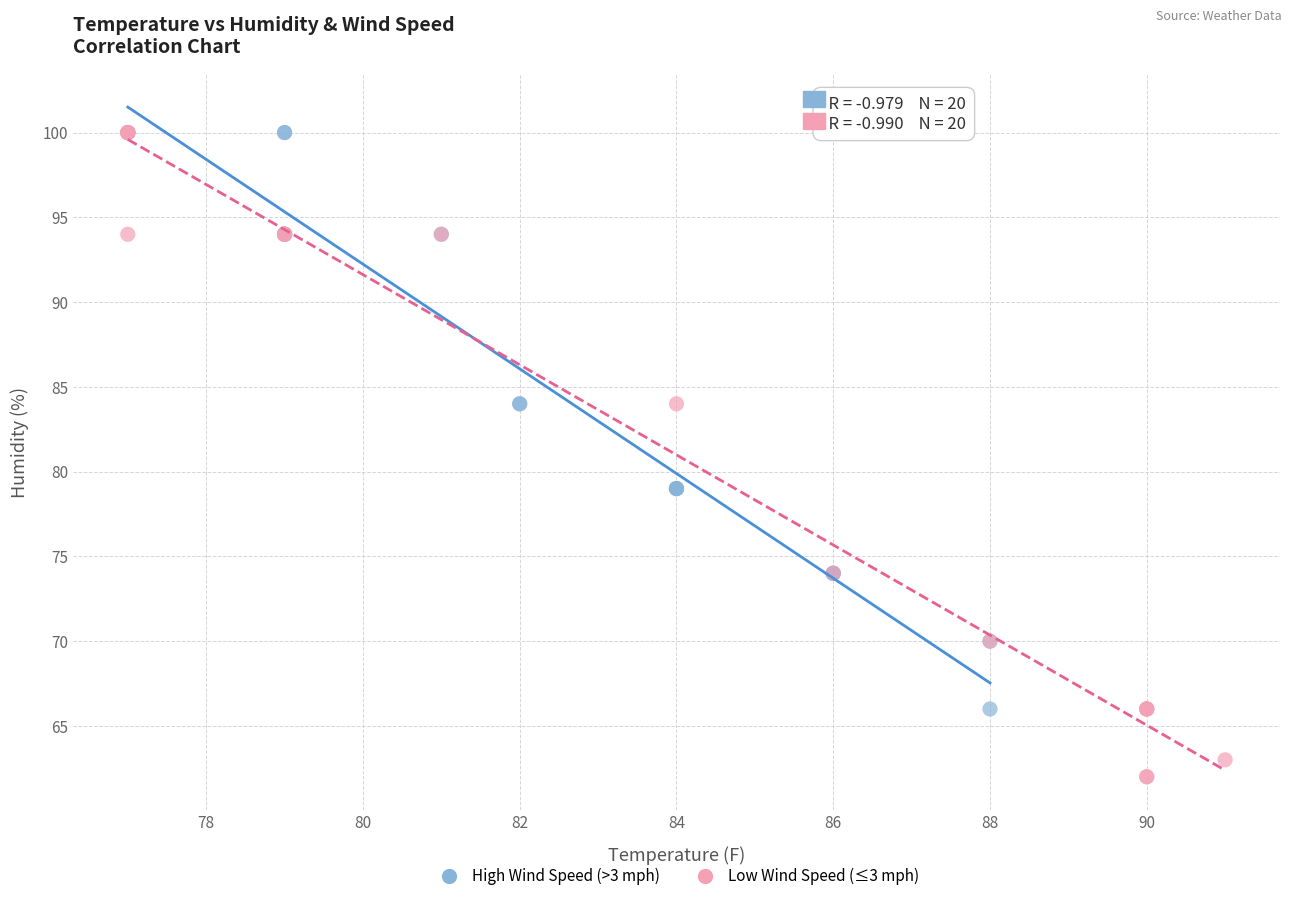

Which series contains the lowest Y value?

Low Wind Speed (≤3 mph)